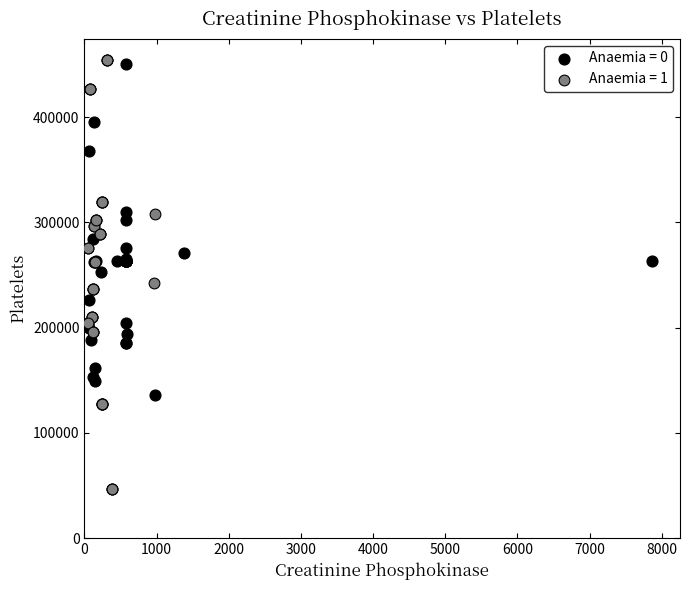

Which series contains the lowest Y value?

Anaemia = 1